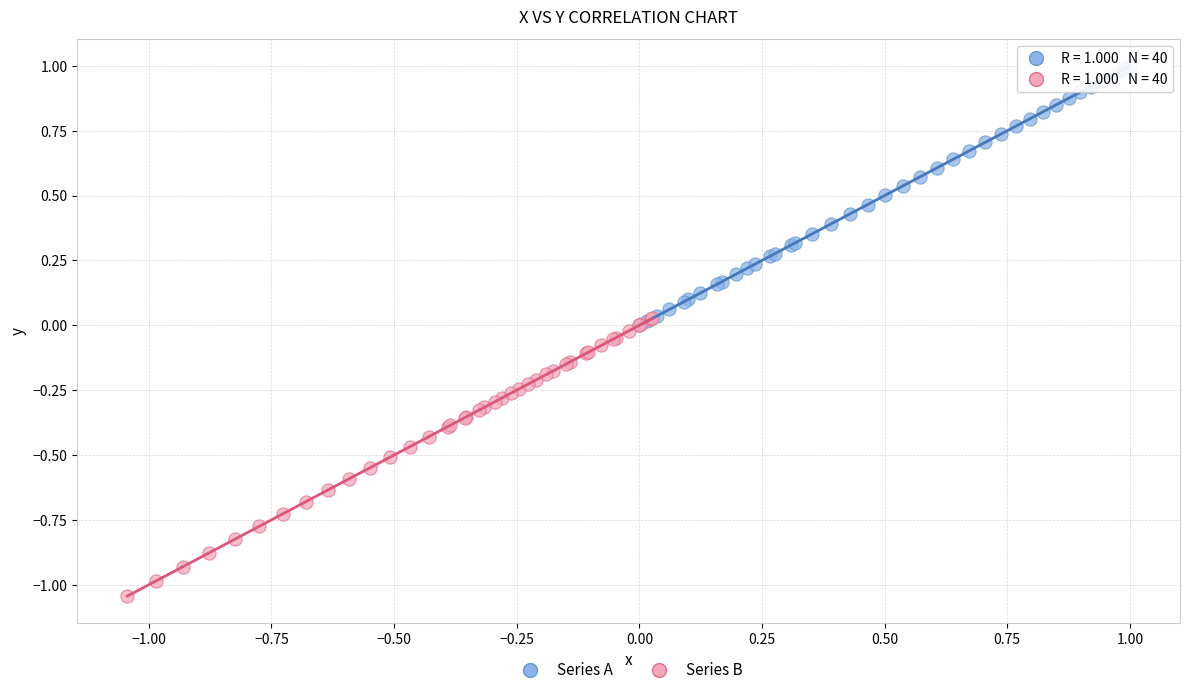

Which series reaches the minimum Y coordinate?

Series B